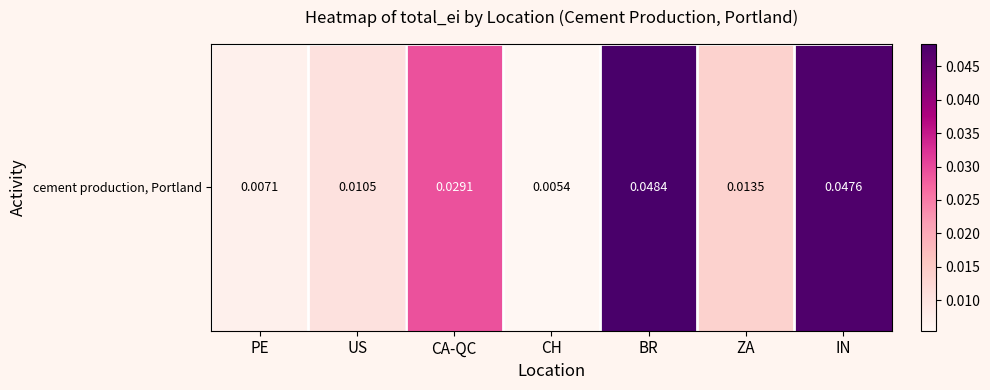

What is the sum of the values at US and IN?

0.1